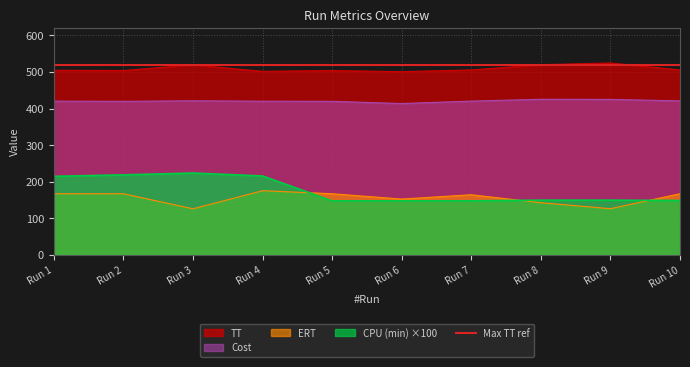

The value of Cost at Run 1 is 720.2. True or false?

False